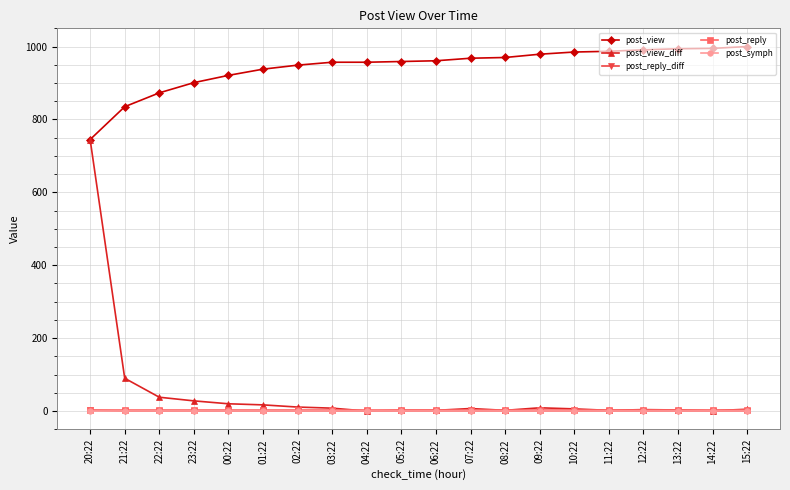

Which series has the largest range (max minus min)?

post_view_diff